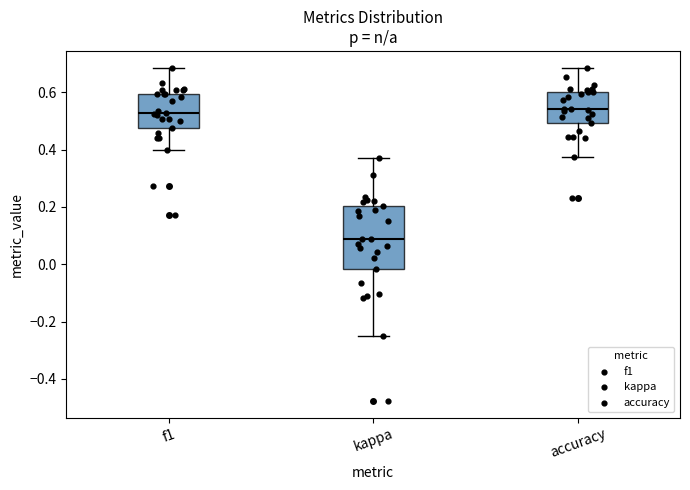

Comparing the boxes themselves (not the whiskers), which one is the tallest?

kappa